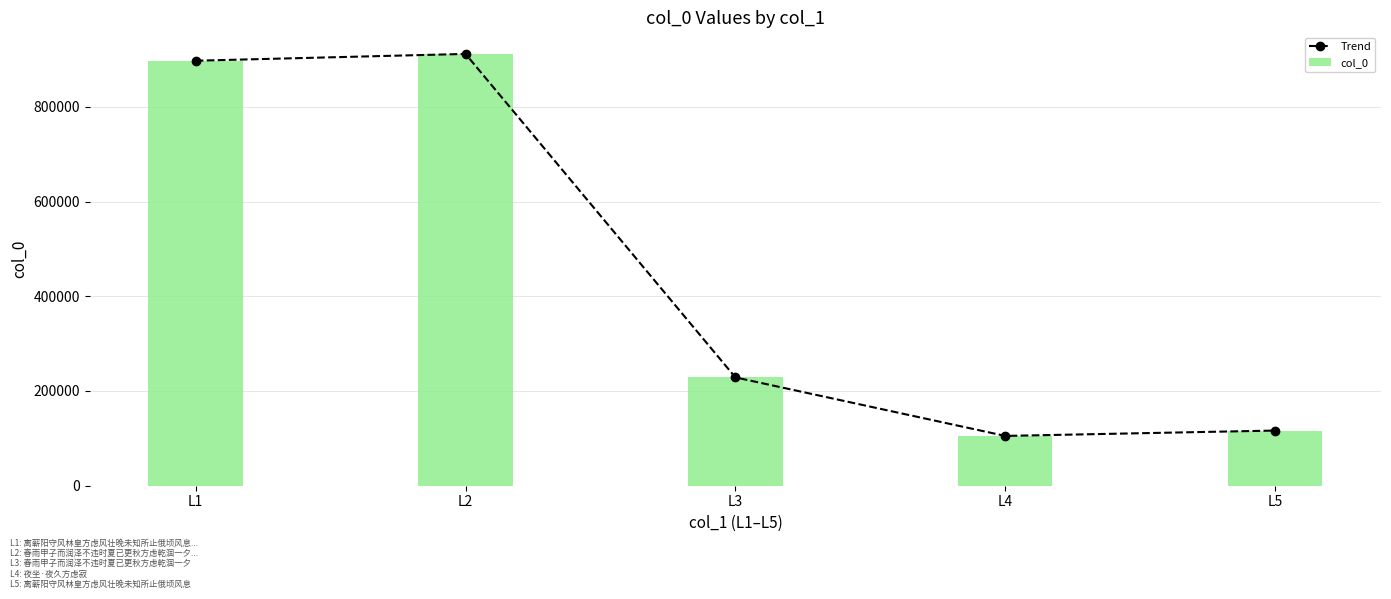

At L2, list the series in order from largest to smallest.

Trend, col_0